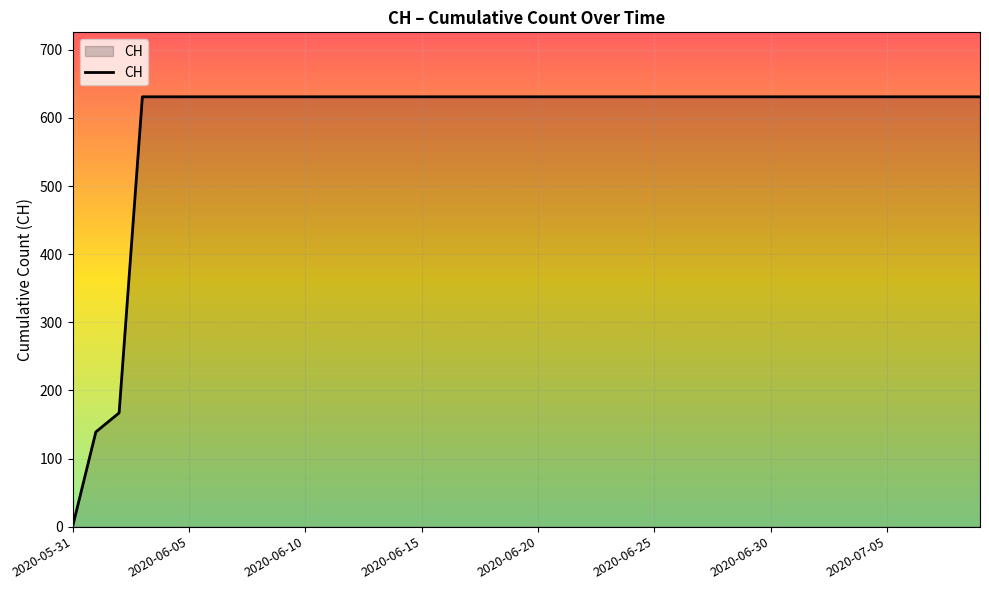

What is the difference between the maximum and minimum values?

631